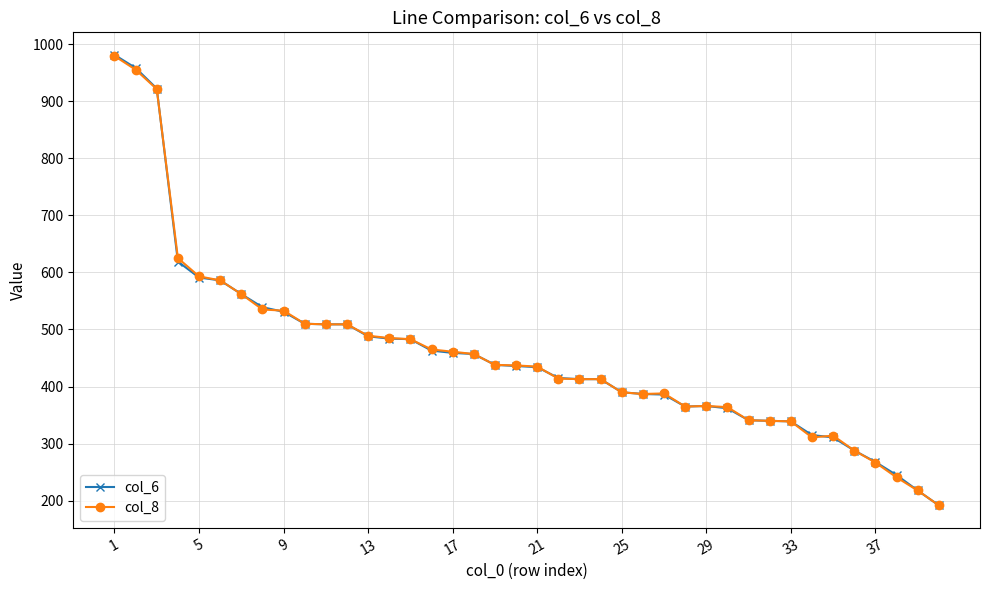

How many lines are shown in the chart?

2